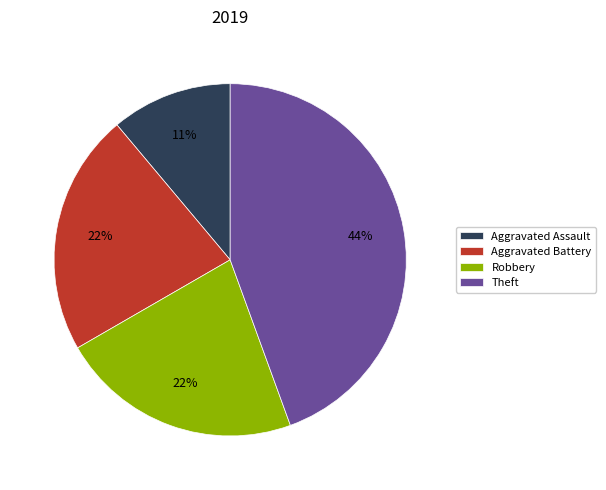

To the nearest percent, what is the average slice percentage?

25%